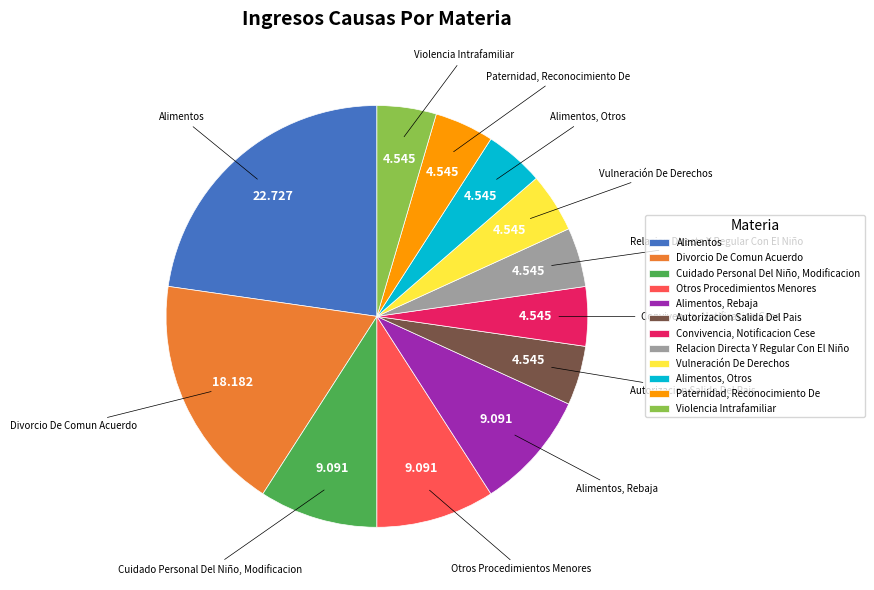

Between Paternidad, Reconocimiento De and Alimentos, which is larger?

Alimentos